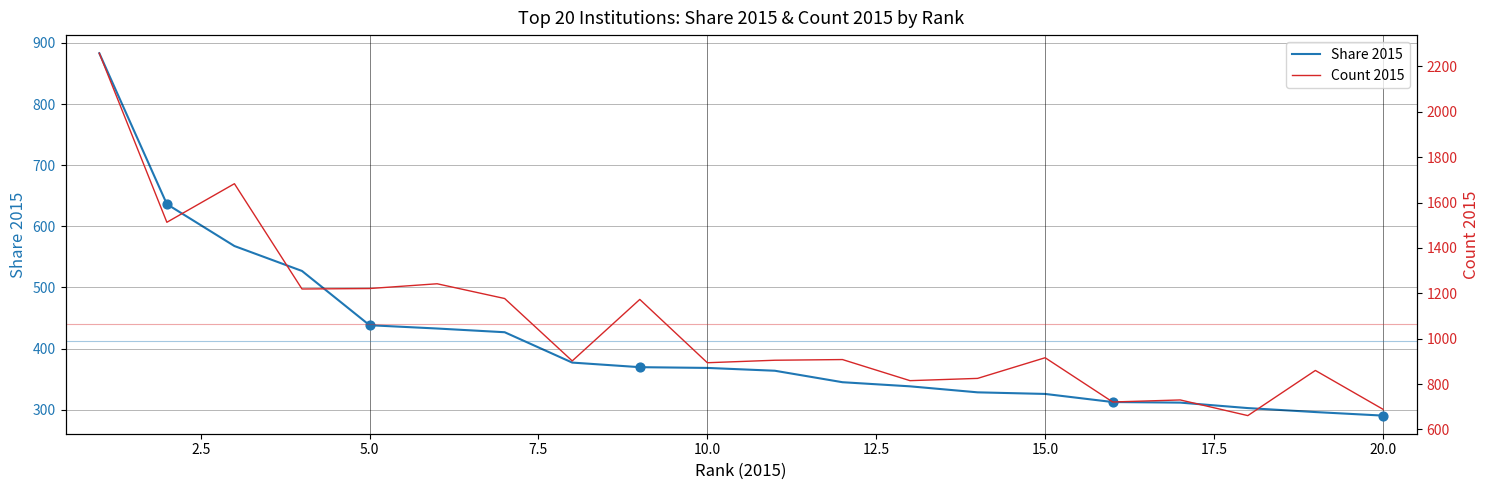

At how many categories does at least one series exceed 727?

17